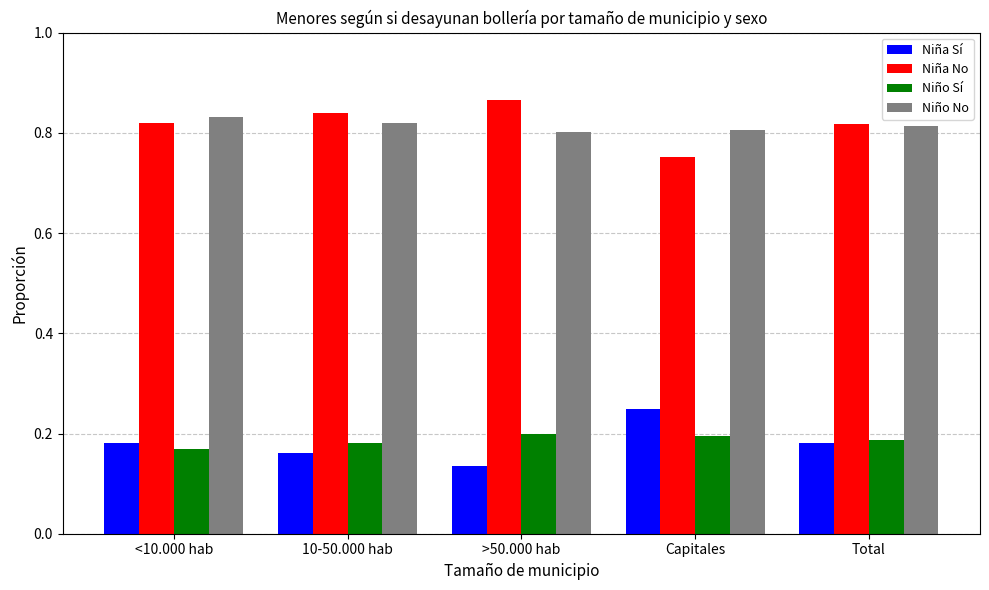

What is the spread (max minus min) of values at >50.000 hab?

0.7